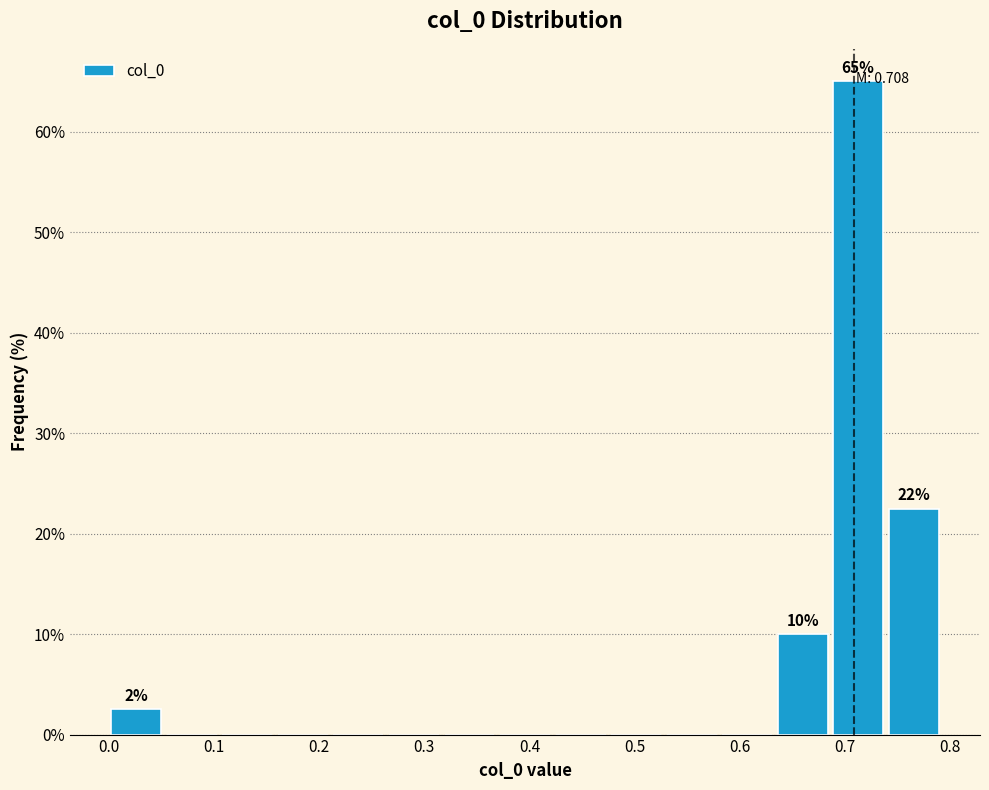

Over which range of the x-axis is the bar tallest?

0.69 to 0.74